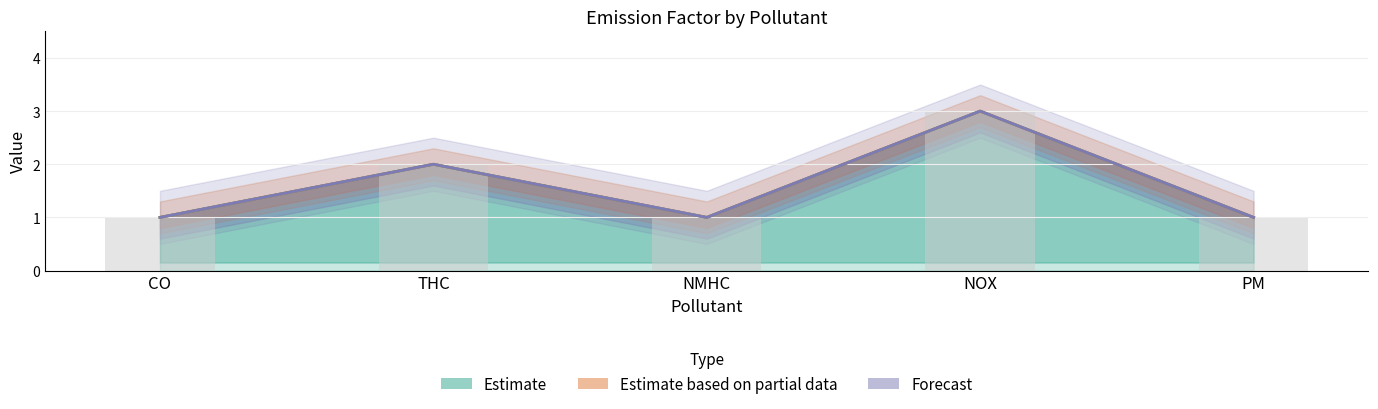

Reading right to left, what are all the values shown in this chart?

col_1: PM=1	NOX=3	NMHC=1	THC=2	CO=1
col_2: PM=1	NOX=3	NMHC=1	THC=2	CO=1
col_3: PM=1	NOX=3	NMHC=1	THC=2	CO=1
統計量: PM=1	NOX=3	NMHC=1	THC=2	CO=1